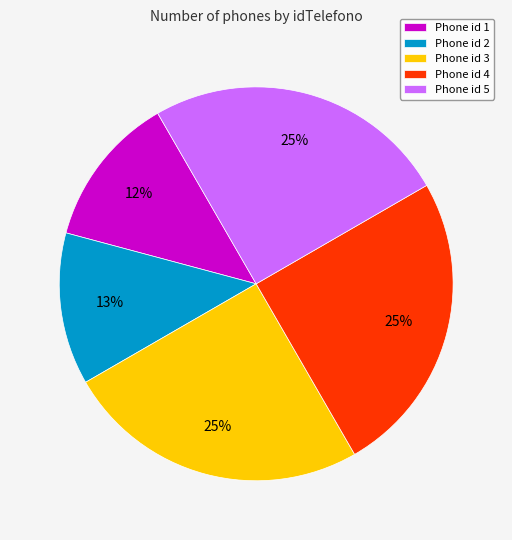

Between Phone id 1 and Phone id 5, which is larger?

Phone id 5